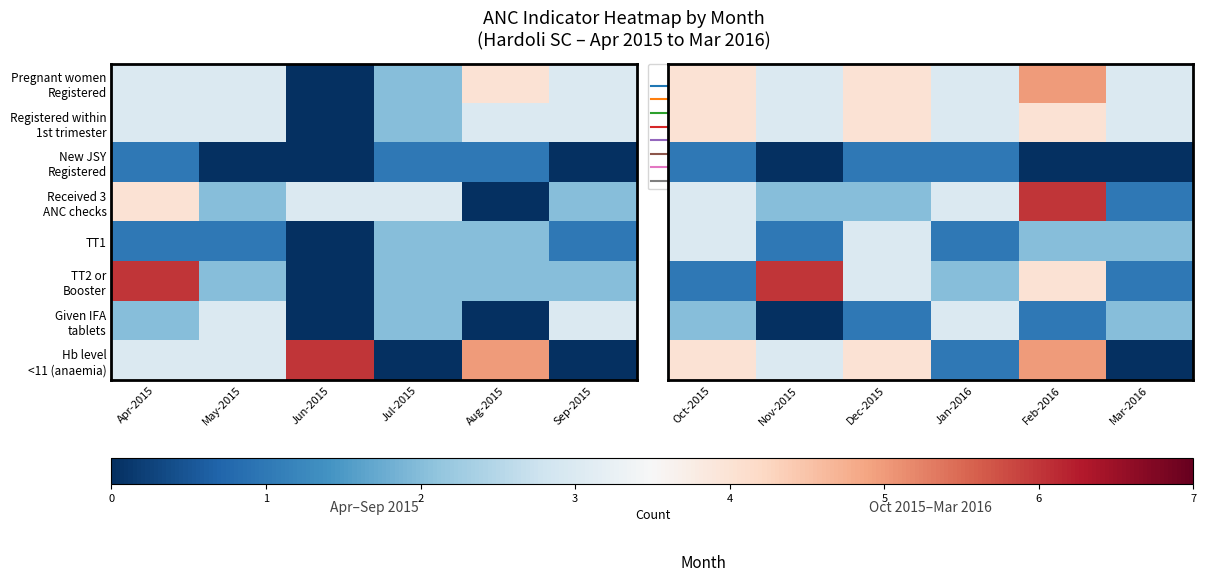

True or false: TT2 or Booster has a value of 2 at Jan-2016.

True